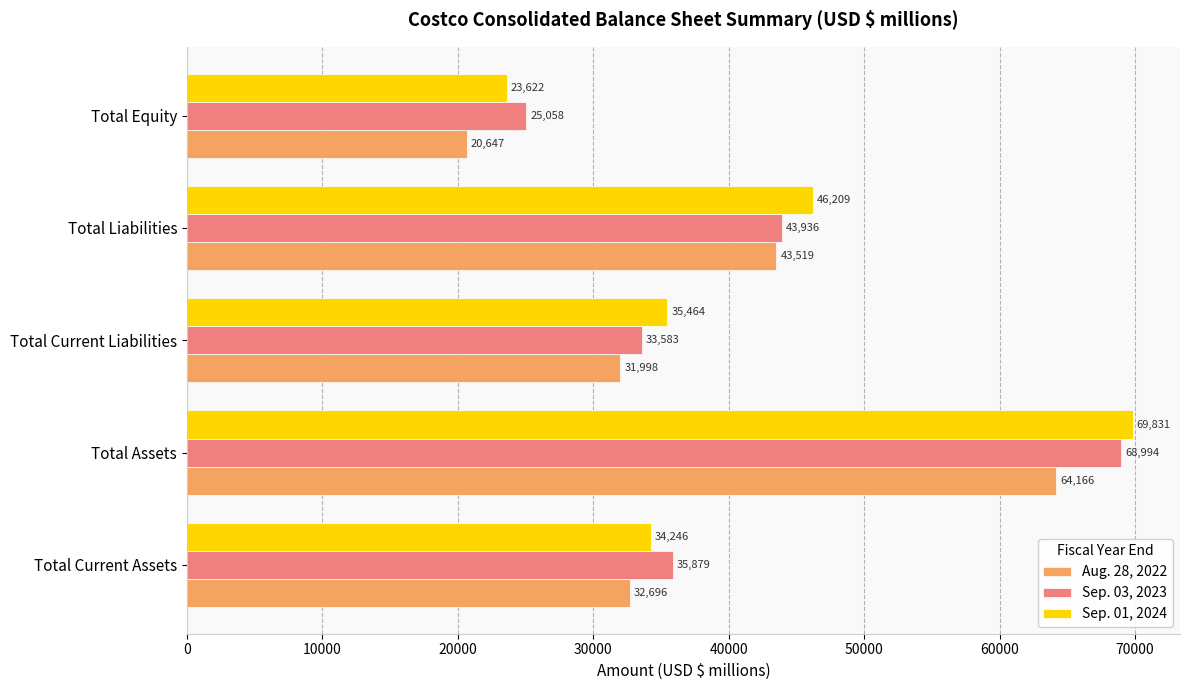

What is the total value across all series at Total Current Assets?

102821